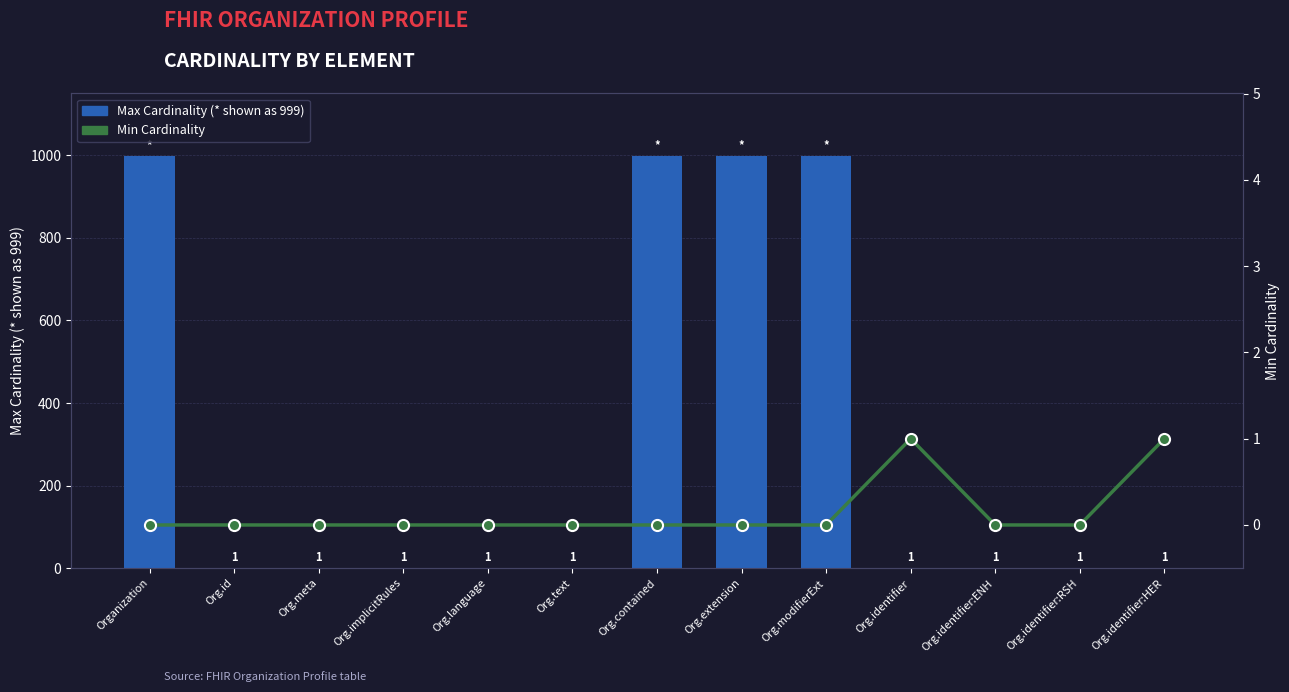

Read the Max Cardinality (* shown as 999) value at Organization.

999